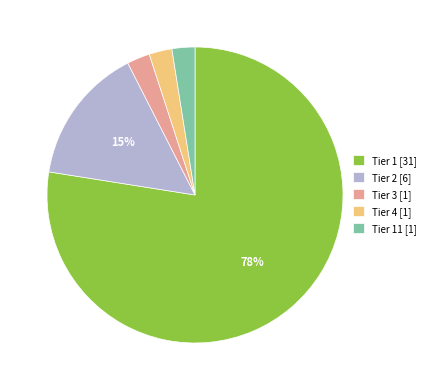

To the nearest percent, what is the average slice percentage?

20%